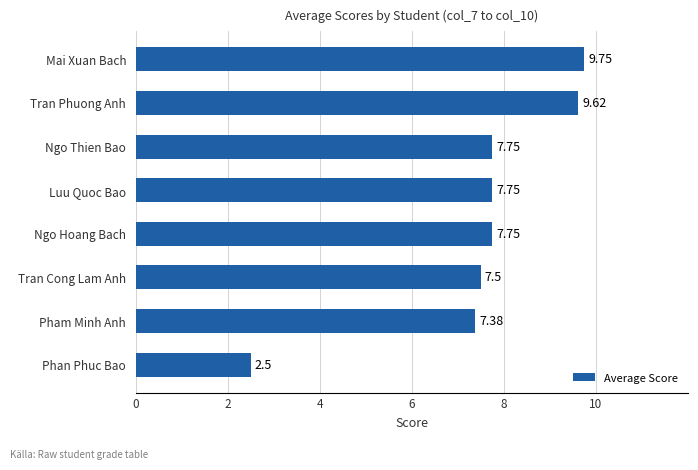

Which has a higher value, Phan Phuc Bao or Tran Cong Lam Anh?

Tran Cong Lam Anh